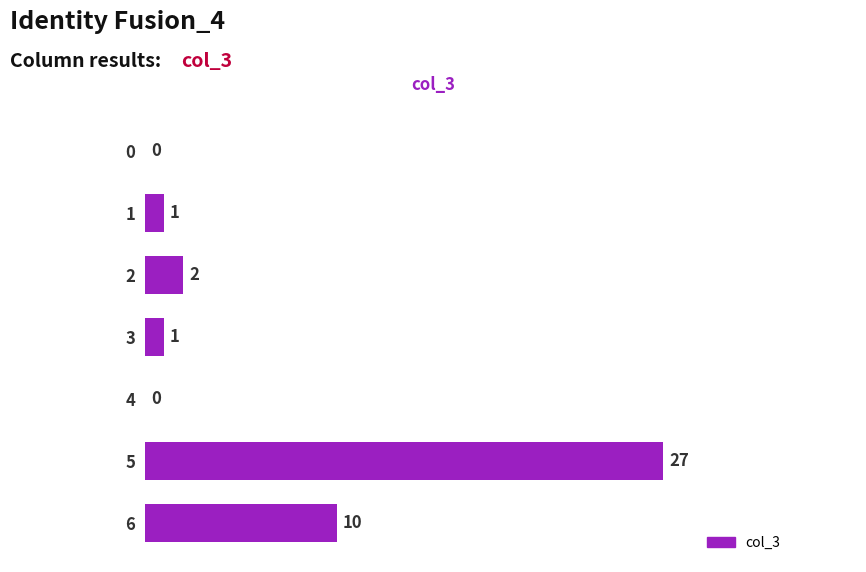

Which label corresponds to the largest value in the chart?

5